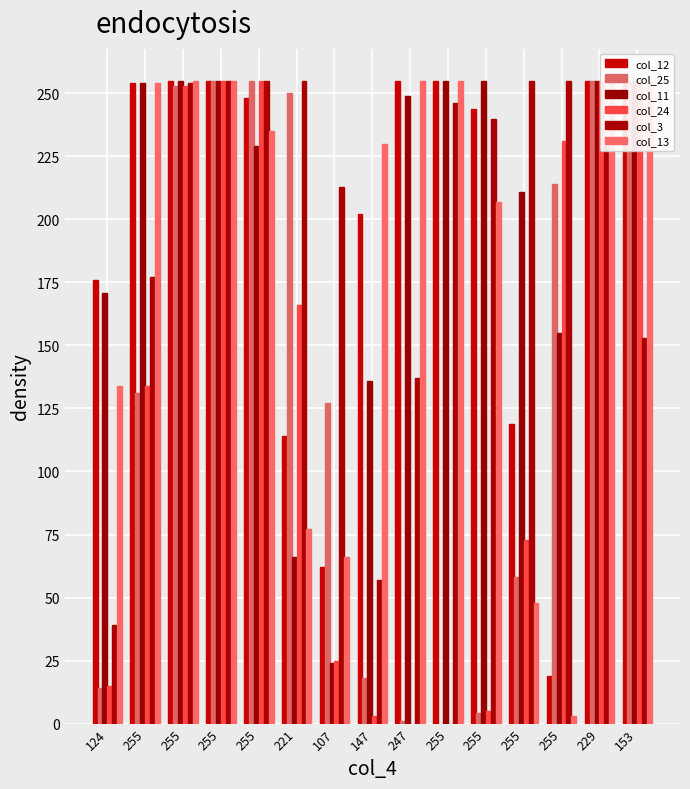

What is the label of the 2nd bar from the left?

255